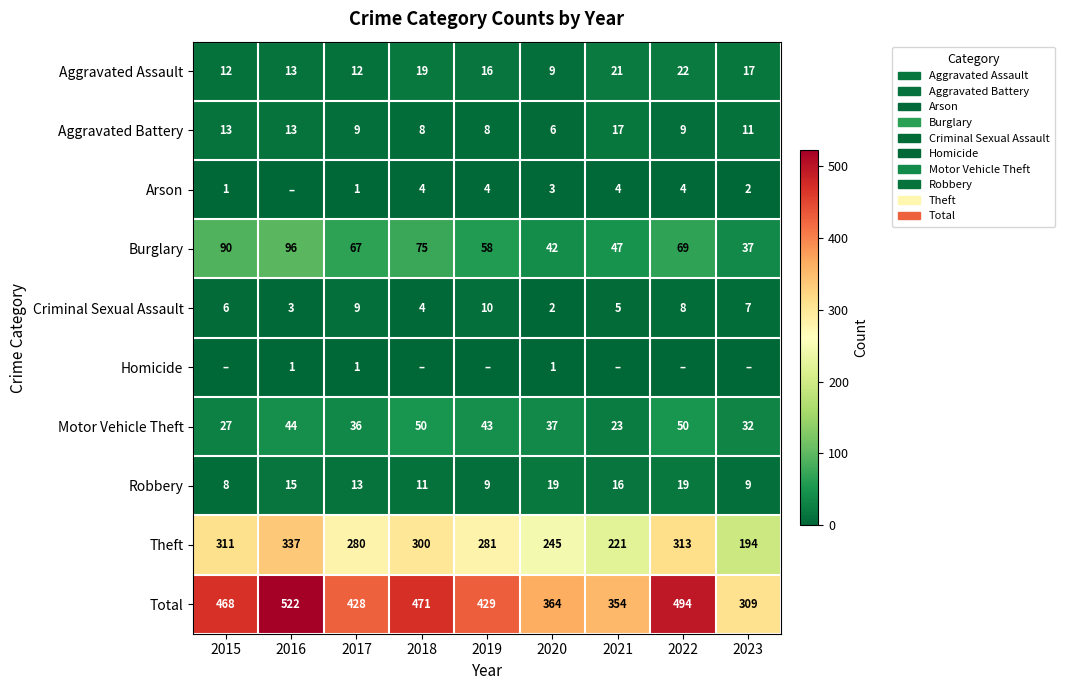

What is the difference between the Aggravated Assault values at 2021 and 2016?

8